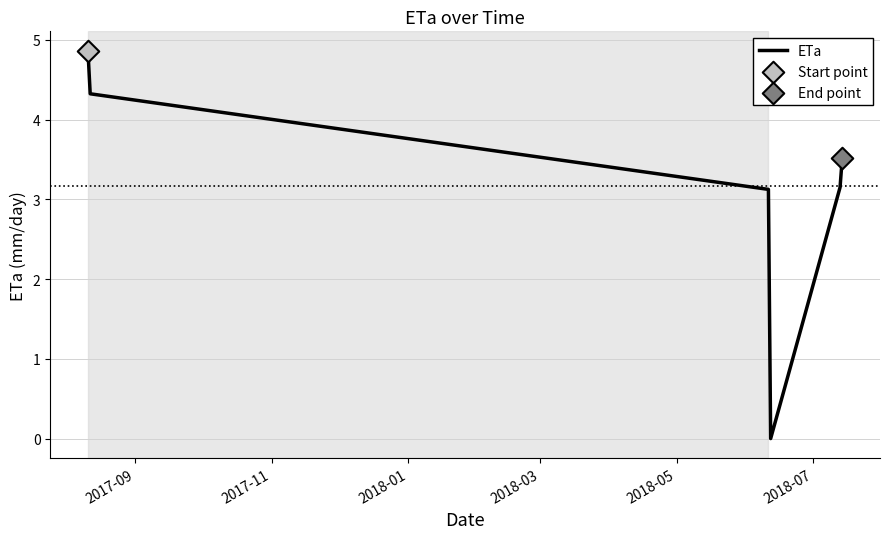

What is the greatest value displayed?

4.9